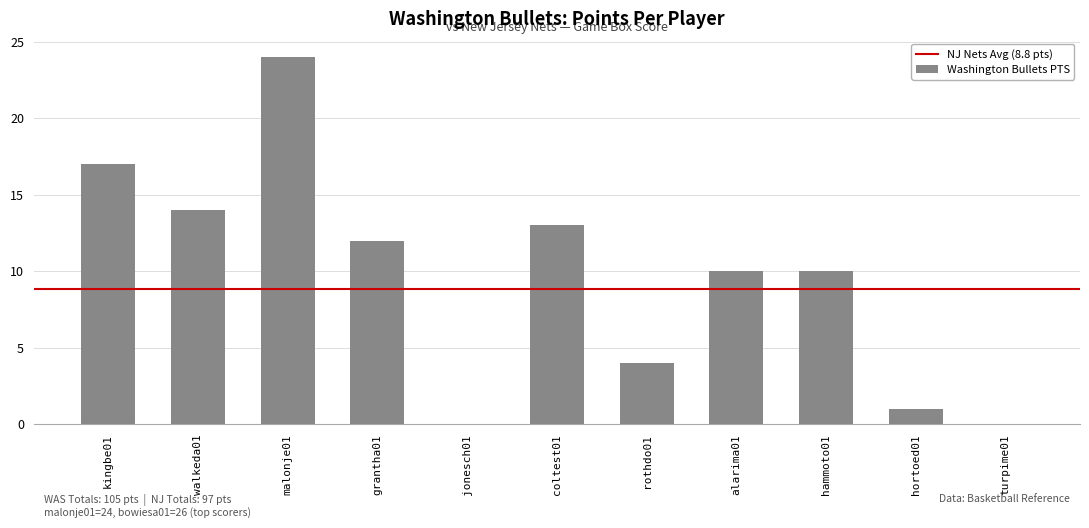

The value at grantha01 is 12. True or false?

True